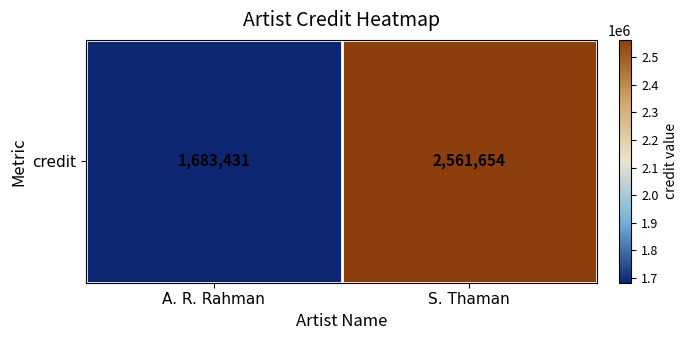

Reading left to right, list all the values displayed in this chart.

A. R. Rahman=1683431	S. Thaman=2561654